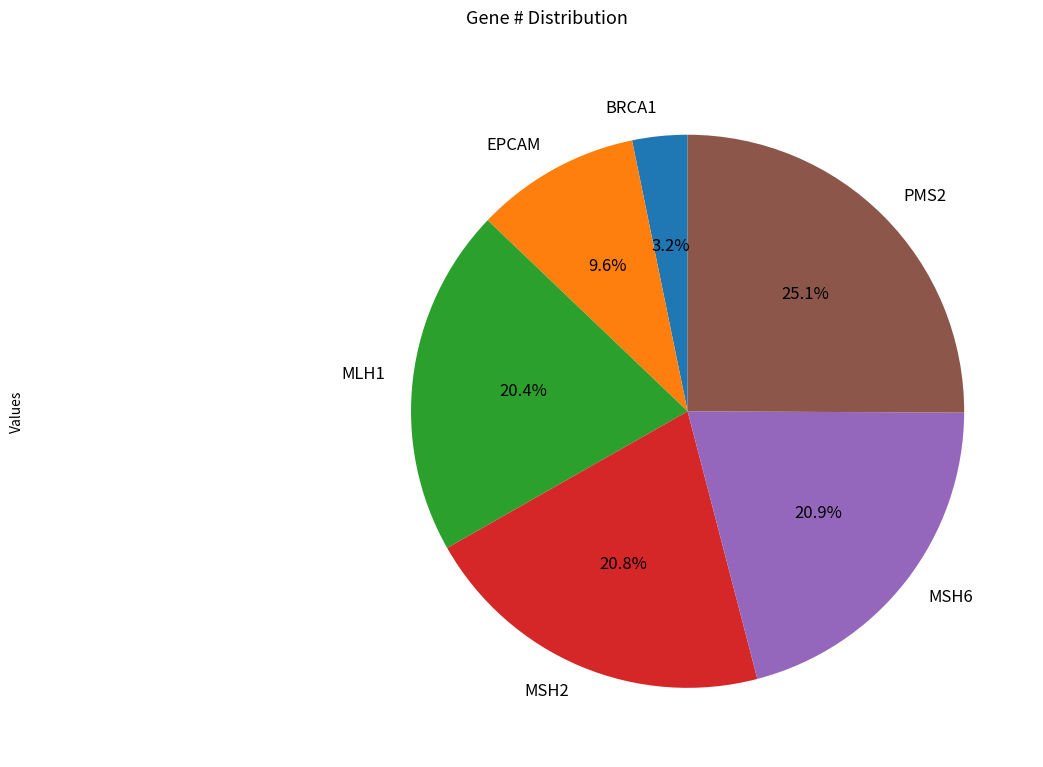

Which has a higher value, MLH1 or PMS2?

PMS2